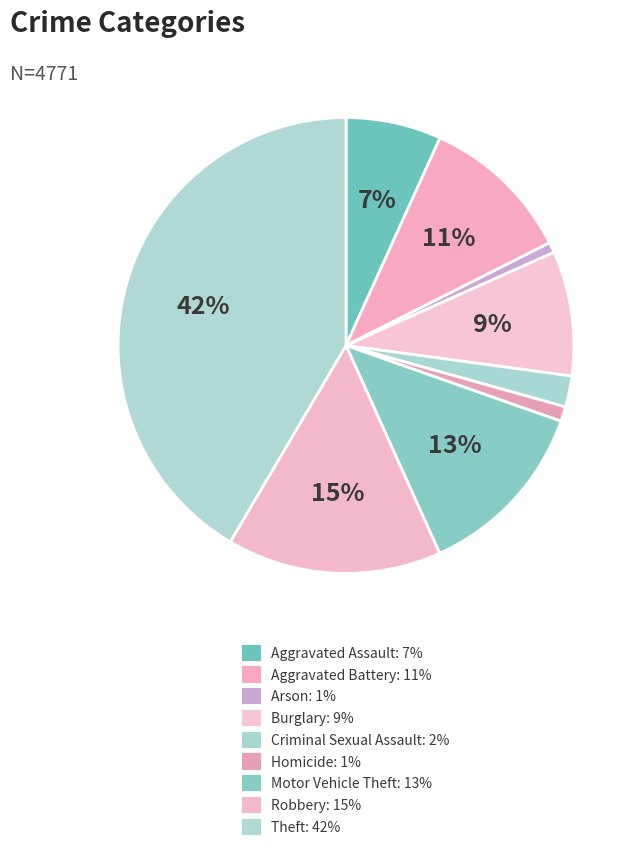

Does Theft represent more than half of the total?

No